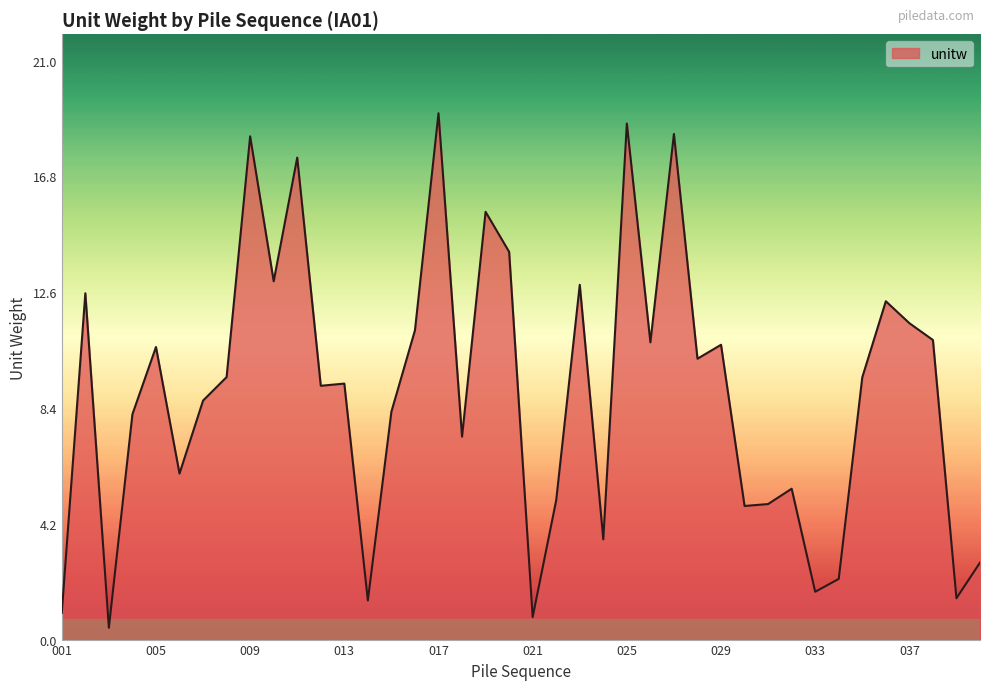

At which category does the data reach its first local valley?

003